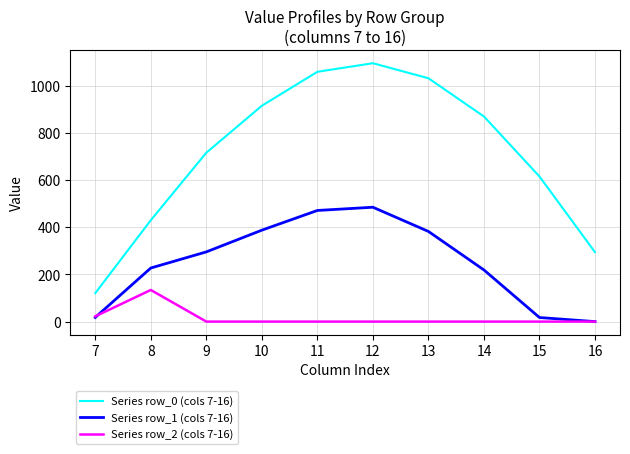

Where is Series row_2 (cols 7-16) nearest to the value 67?

7